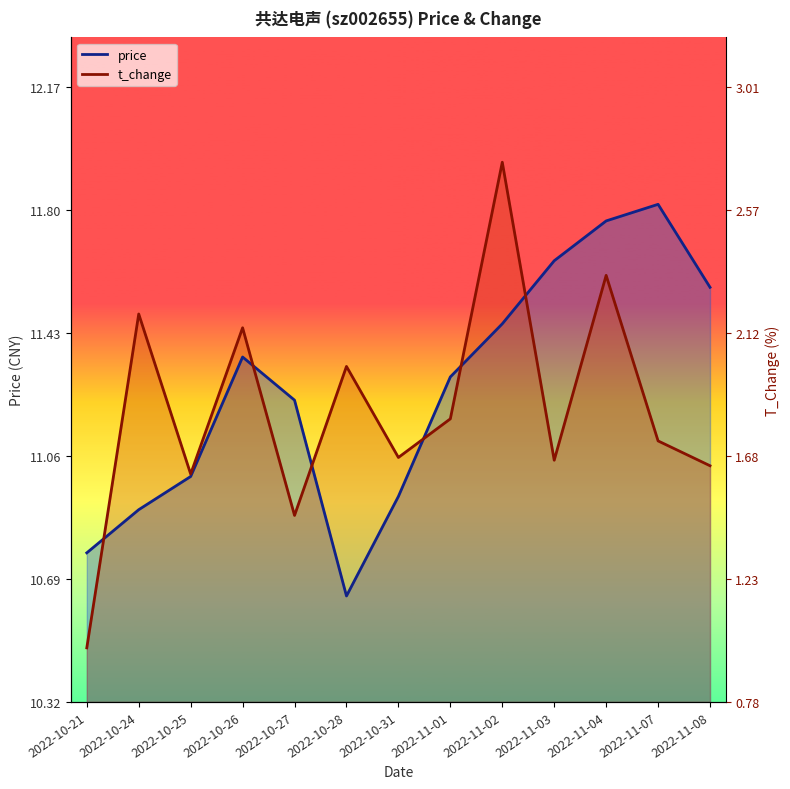

List the series in order of their peak value, lowest first.

price, t_change